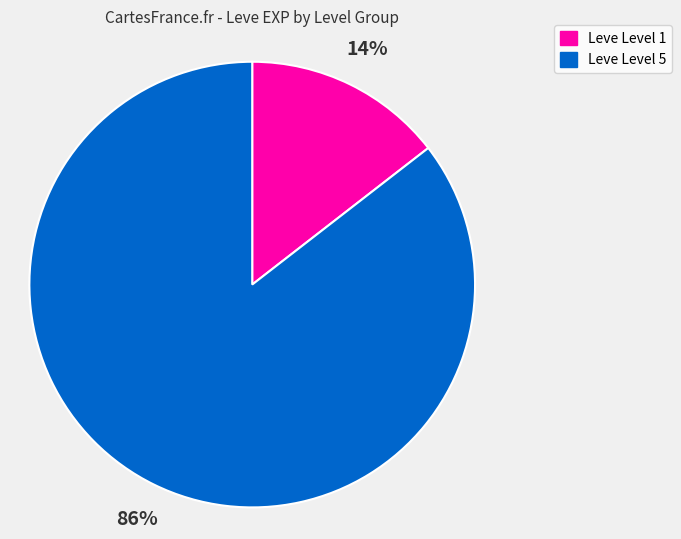

Is there a majority slice in this chart?

Yes